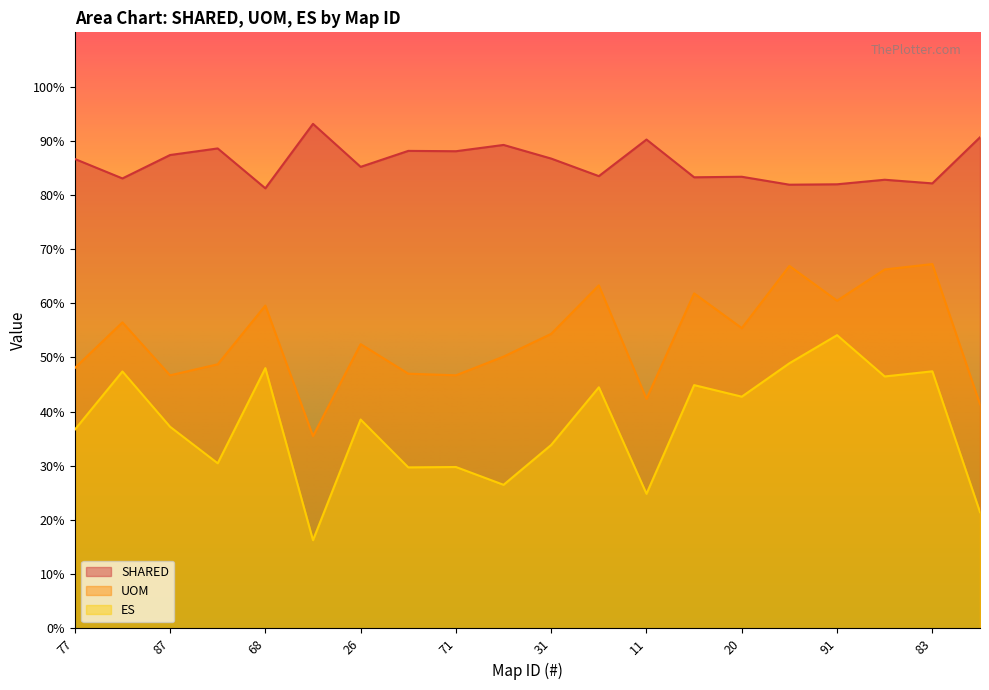

Which series changed the most between 26 and 50?

ES